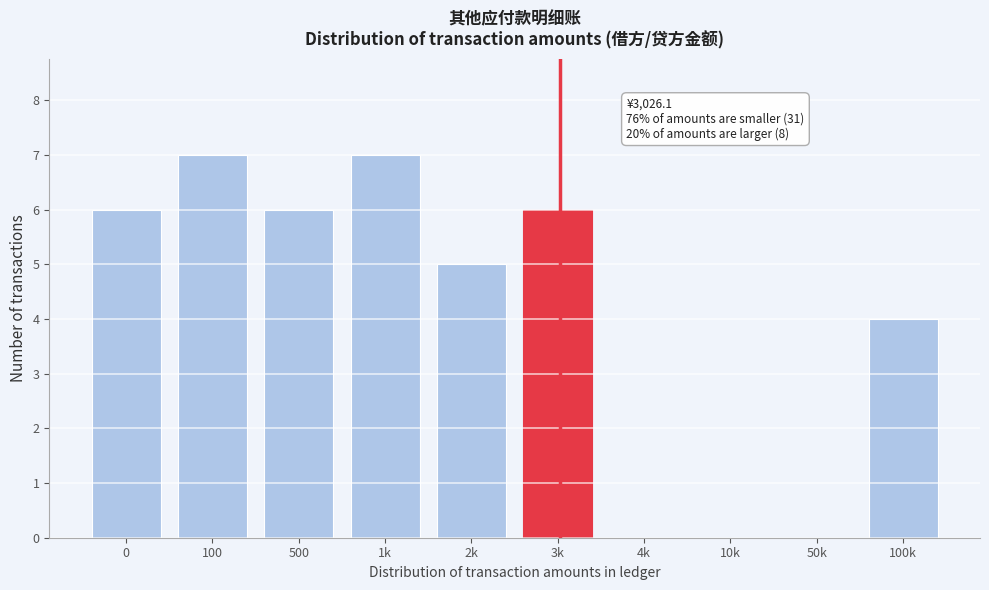

Reading left to right, transcribe all the data shown in this chart.

0=6	100=7	500=6	1k=7	2k=5	3k=6	4k=0	10k=0	50k=0	100k=4